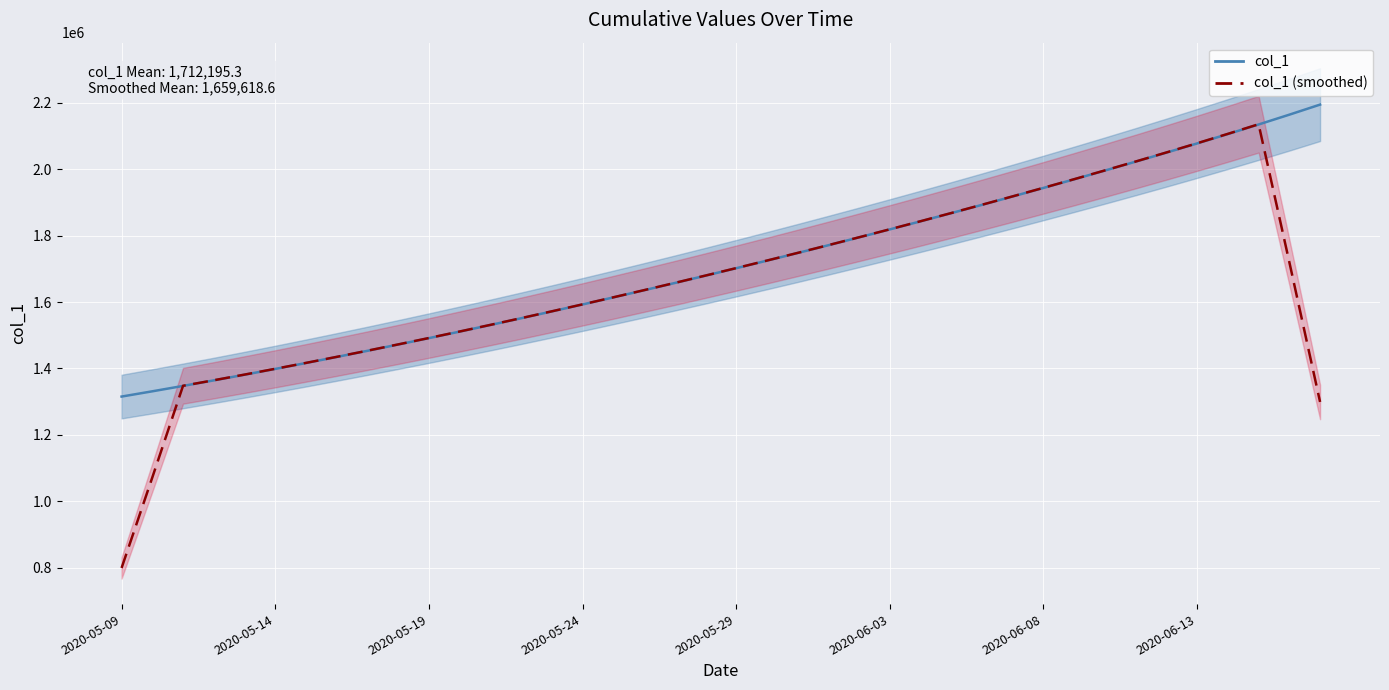

Which series has the largest total across all categories?

col_1